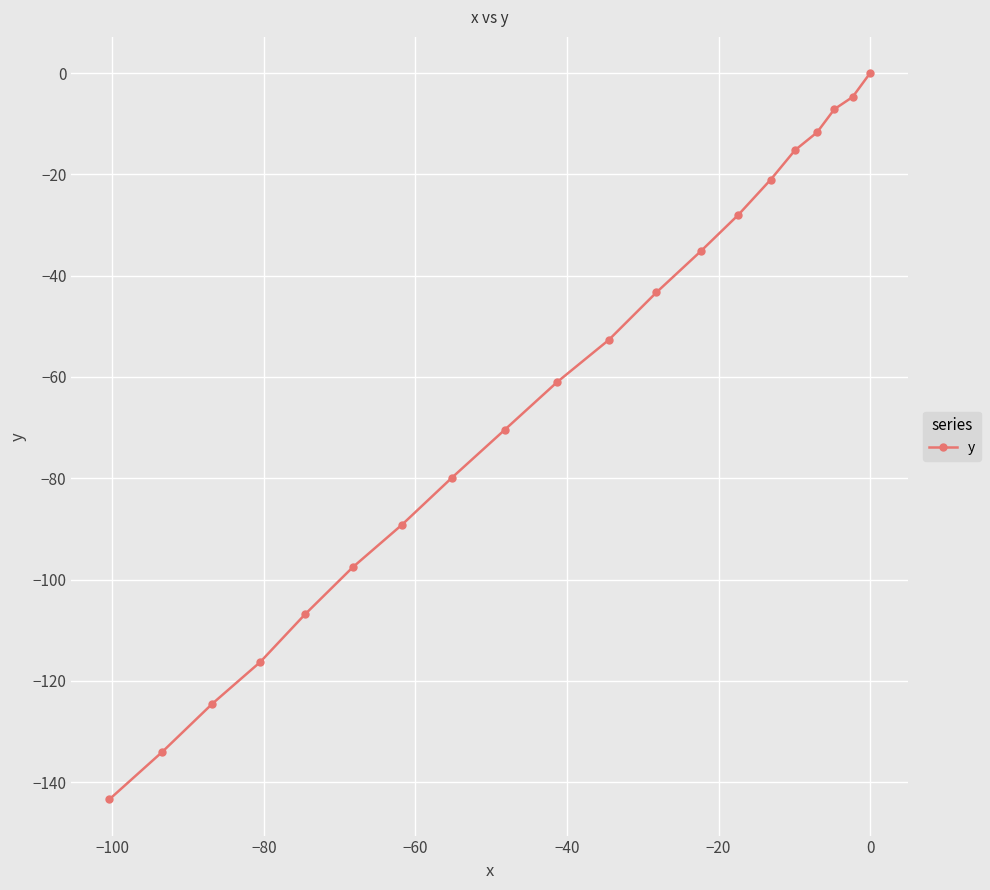

What is the value of the 10th point from the left?

-61.0